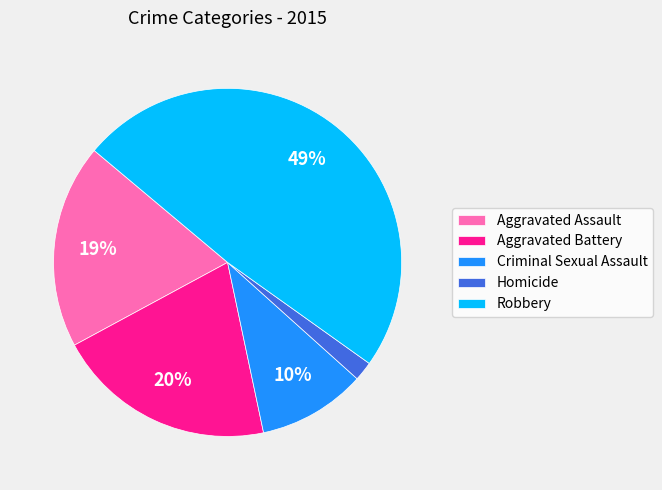

The Aggravated Assault slice represents 19% of the pie. True or false?

True